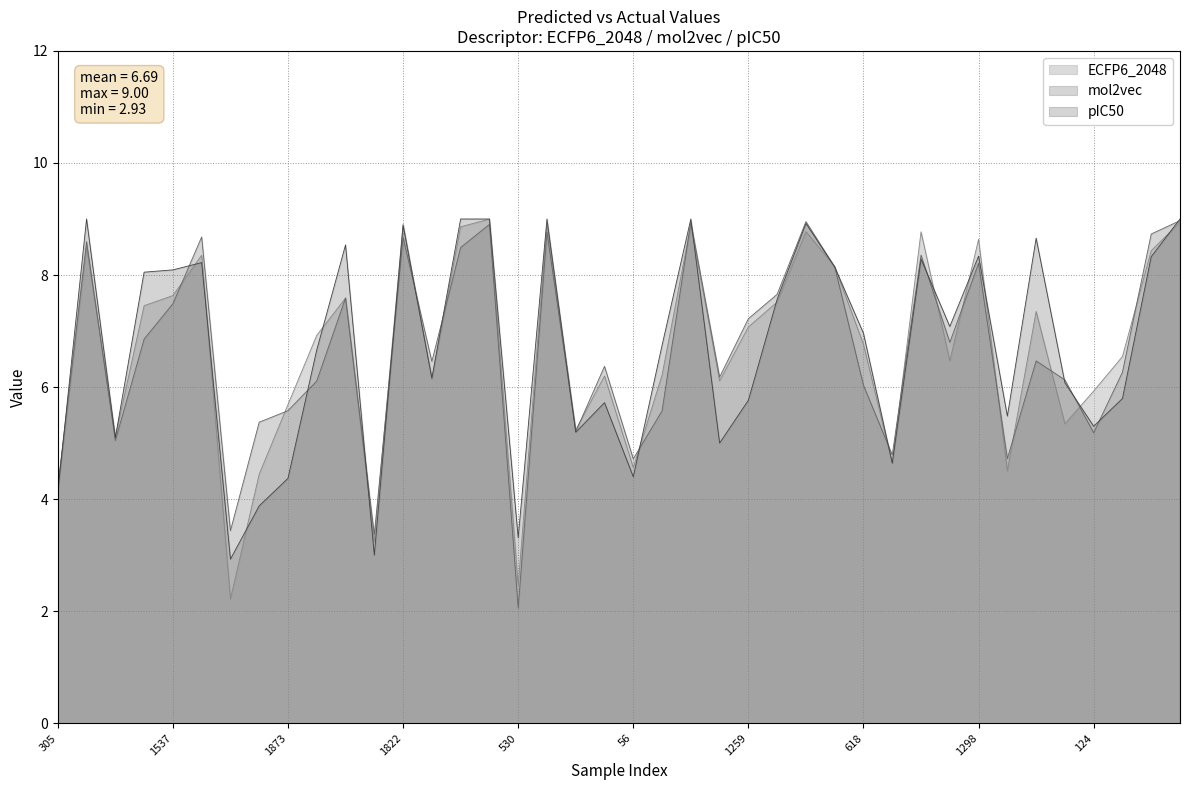

What is the sum of all ECFP6_2048 values?

266.7